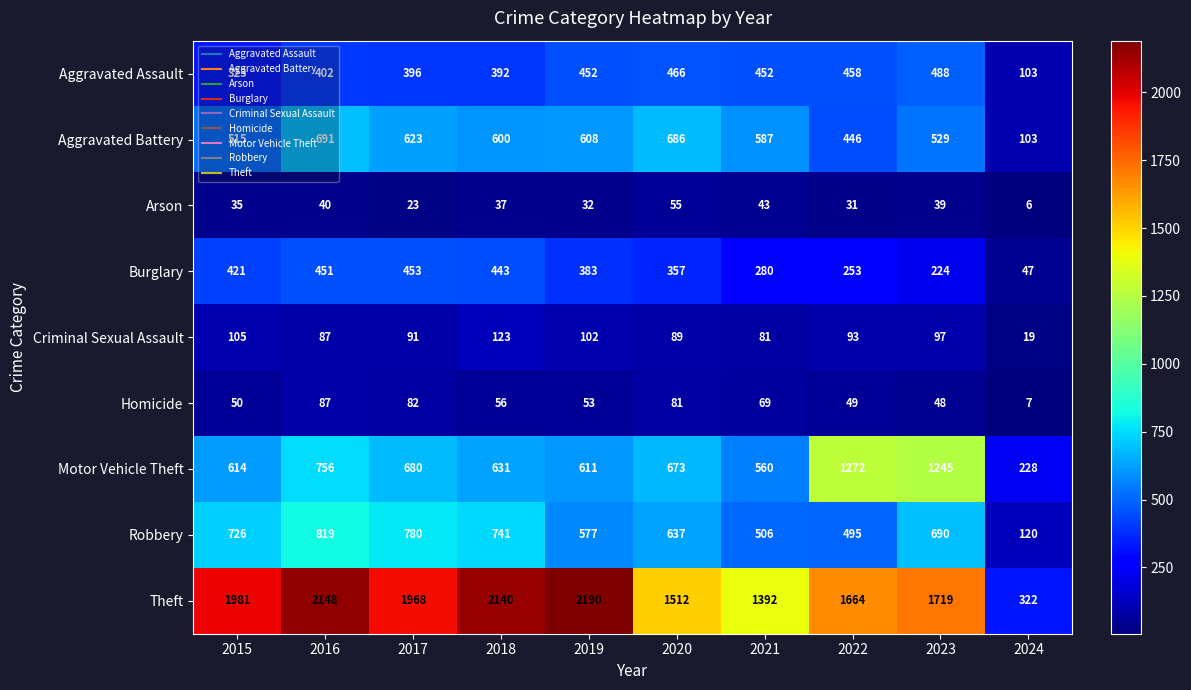

Rank the categories by Theft value from highest to lowest.

2019, 2016, 2018, 2015, 2017, 2023, 2022, 2020, 2021, 2024